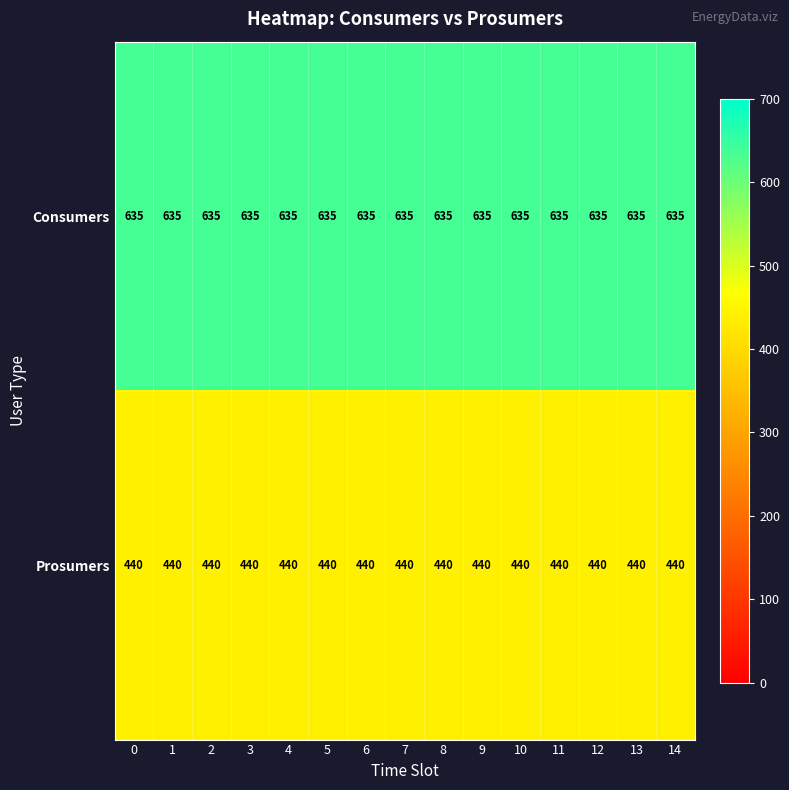

Count the number of data series in this chart.

2